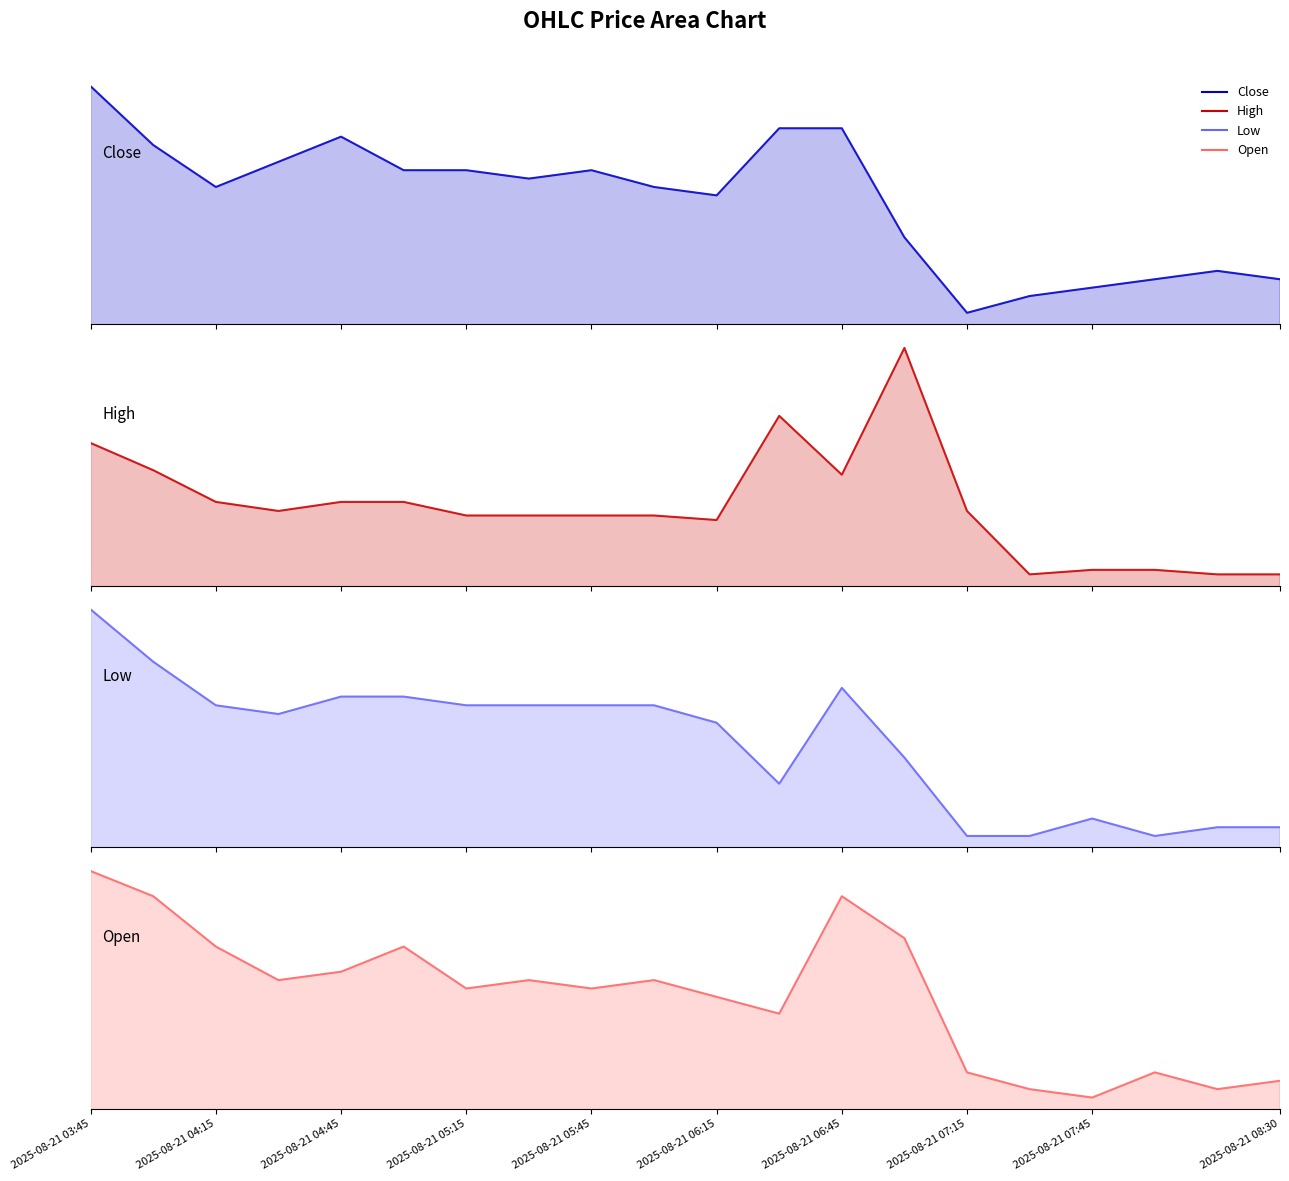

Is it true that Open equals 10.0 at 2025-08-21 06:15?

True